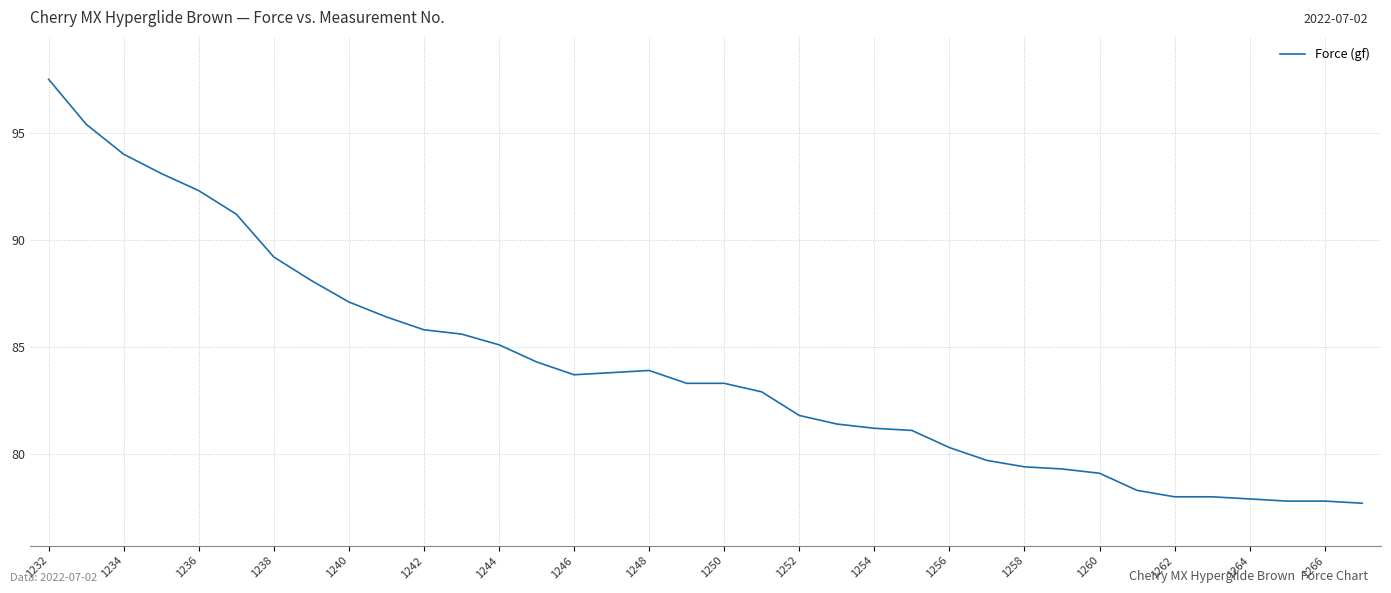

What is the greatest value displayed?

97.5